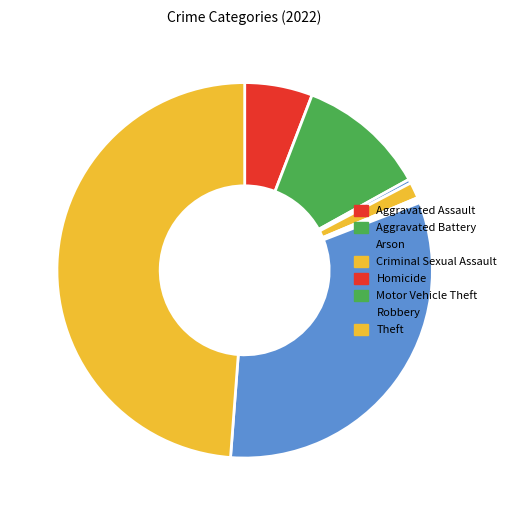

Is it true that Aggravated Assault is 15% of the pie?

False